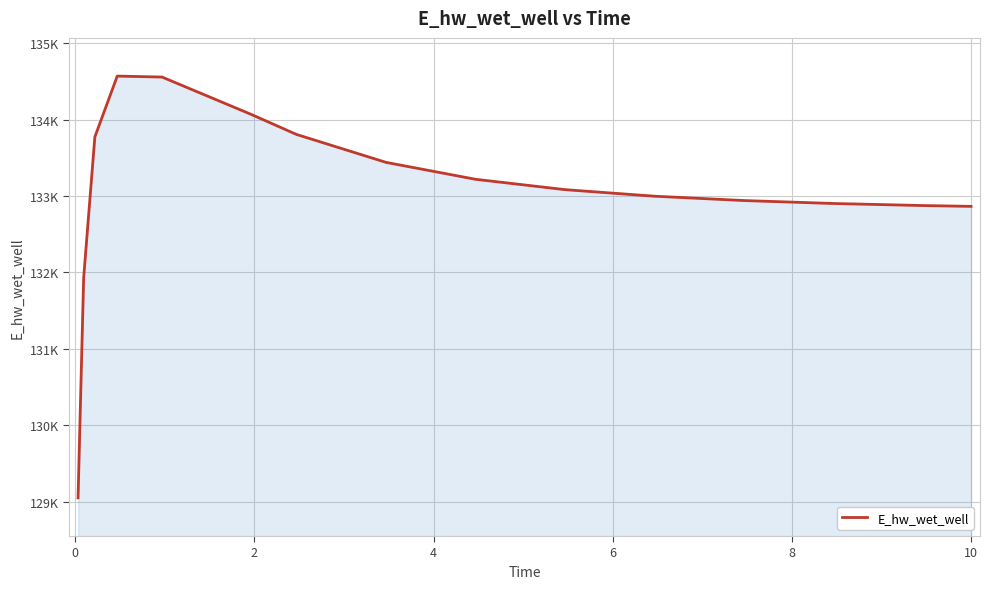

Does the chart have visible grid lines?

Yes